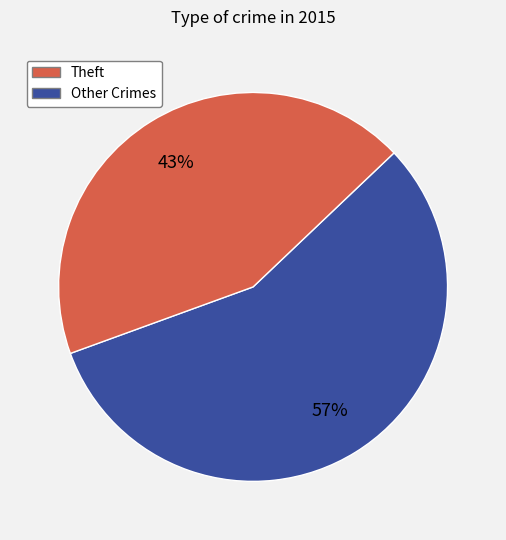

Is there a majority slice in this chart?

Yes